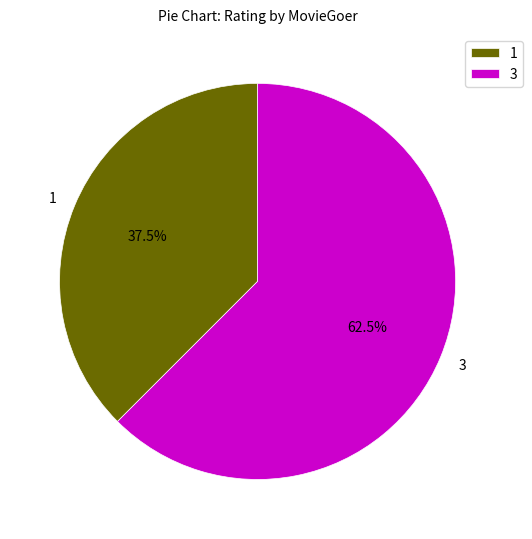

To the nearest percent, what is the combined percentage of 3 and 1?

100%